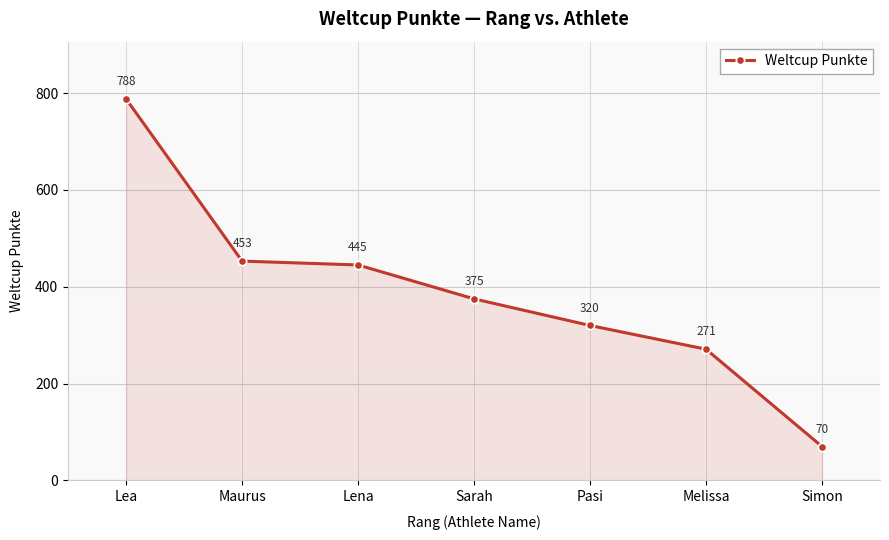

At which label does the data first exceed 375?

Lea